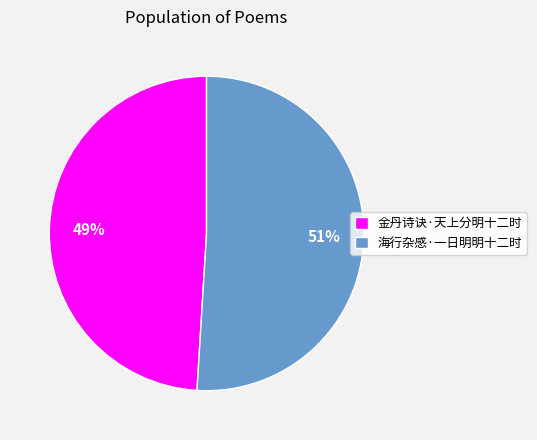

Combined, do 金丹诗诀·天上分明十二时 and 海行杂感·一日明明十二时 account for over 50%?

Yes